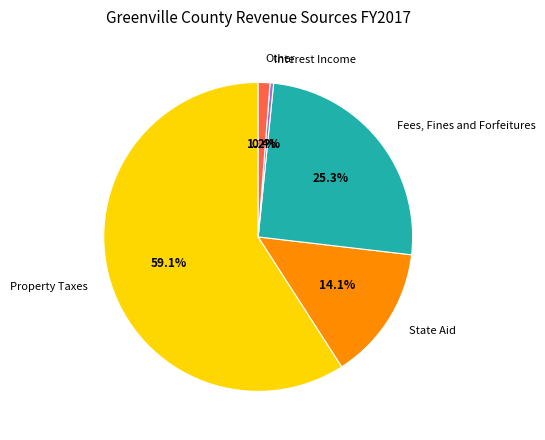

Rank the categories by value from highest to lowest.

Property Taxes, Fees, Fines and Forfeitures, State Aid, Other, Interest Income